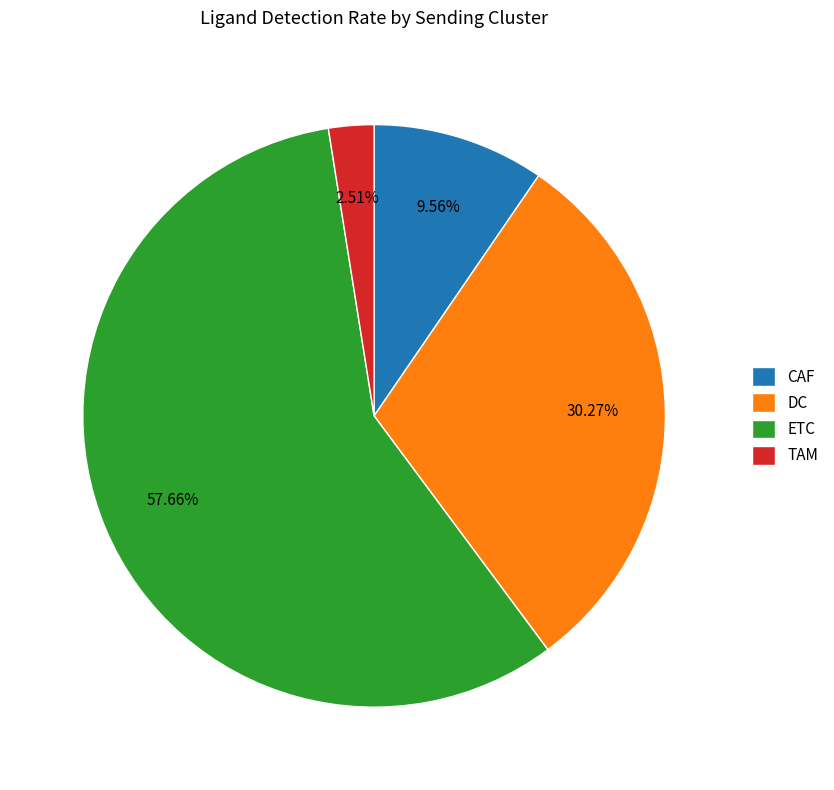

Rank the categories by value from lowest to highest.

TAM, CAF, DC, ETC